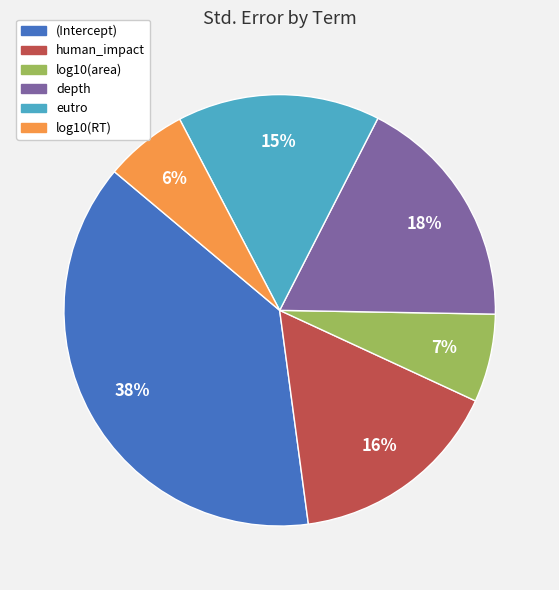

How many segments does this pie chart have?

6